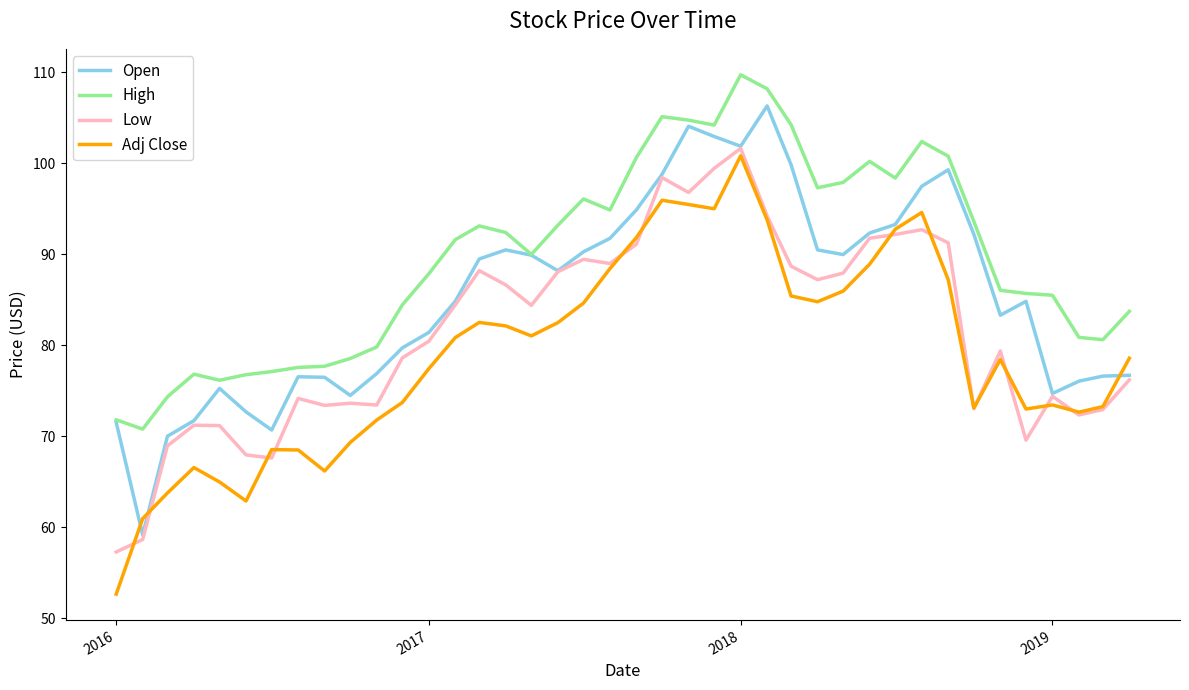

True or false: High and Adj Close intersect in this chart.

False